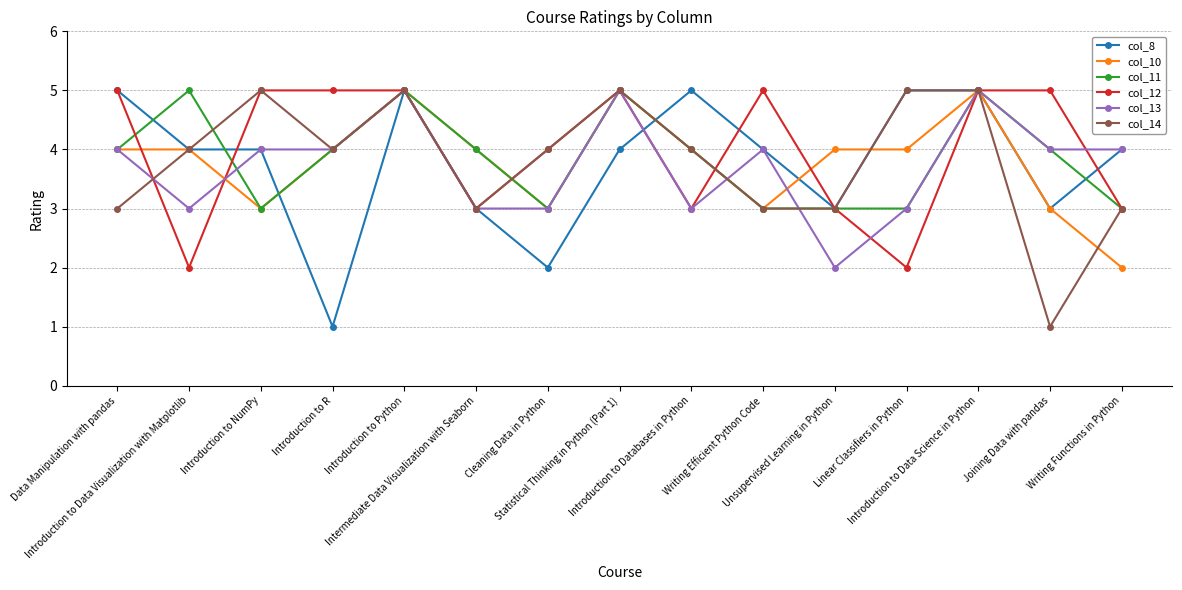

How many lines are shown in the chart?

6